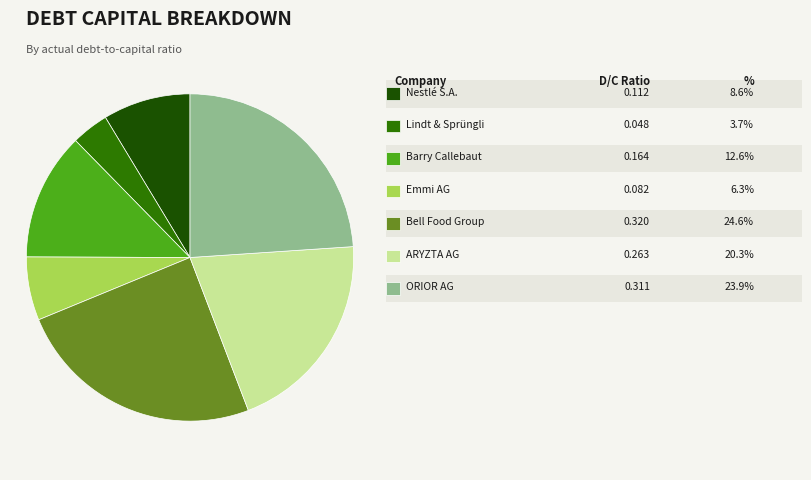

Is there a majority slice in this chart?

No